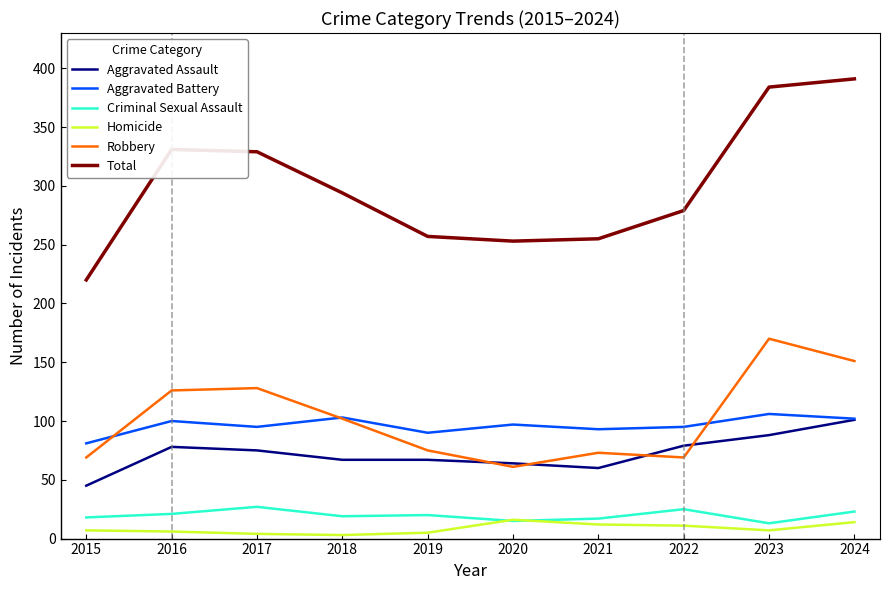

Rank the series at 2015 from highest to lowest value.

Total, Aggravated Battery, Robbery, Aggravated Assault, Criminal Sexual Assault, Homicide